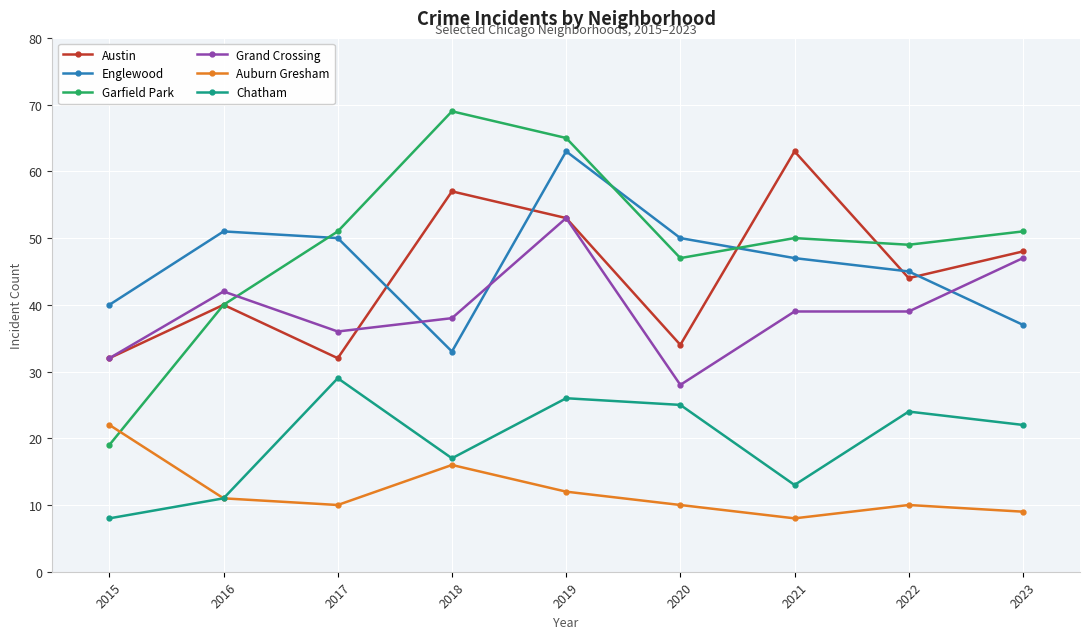

True or false: Chatham and Garfield Park cross at least once.

False